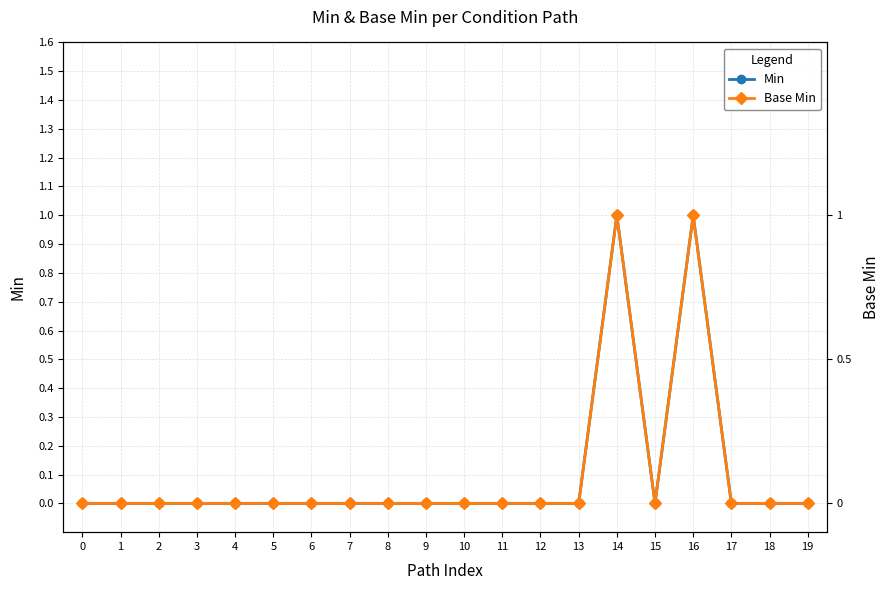

At 6, list the series in order from smallest to largest.

Min, Base Min